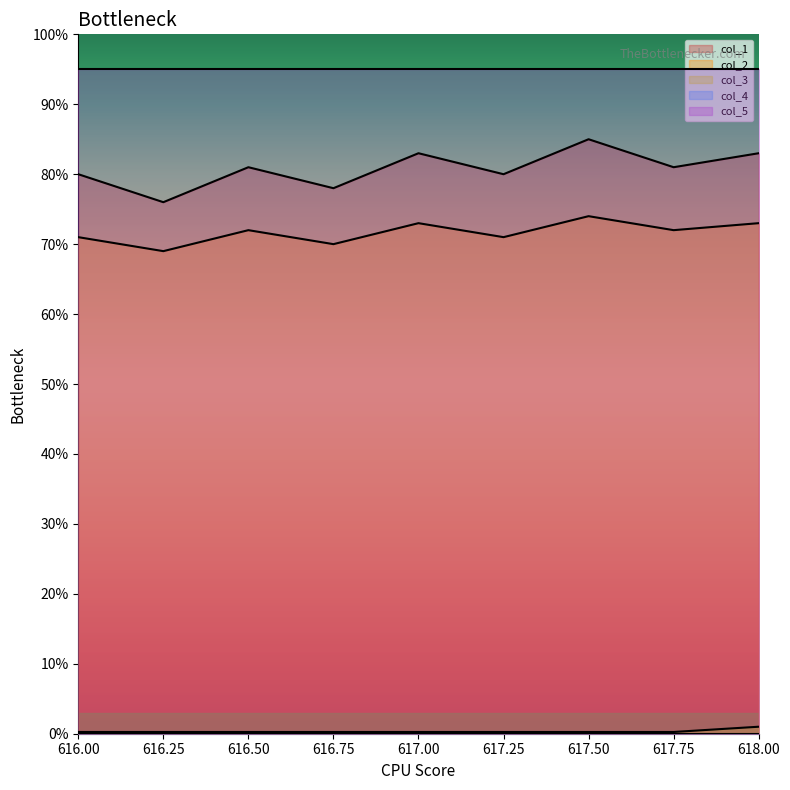

The value of col_1 at 617.00 is 83.0. True or false?

True